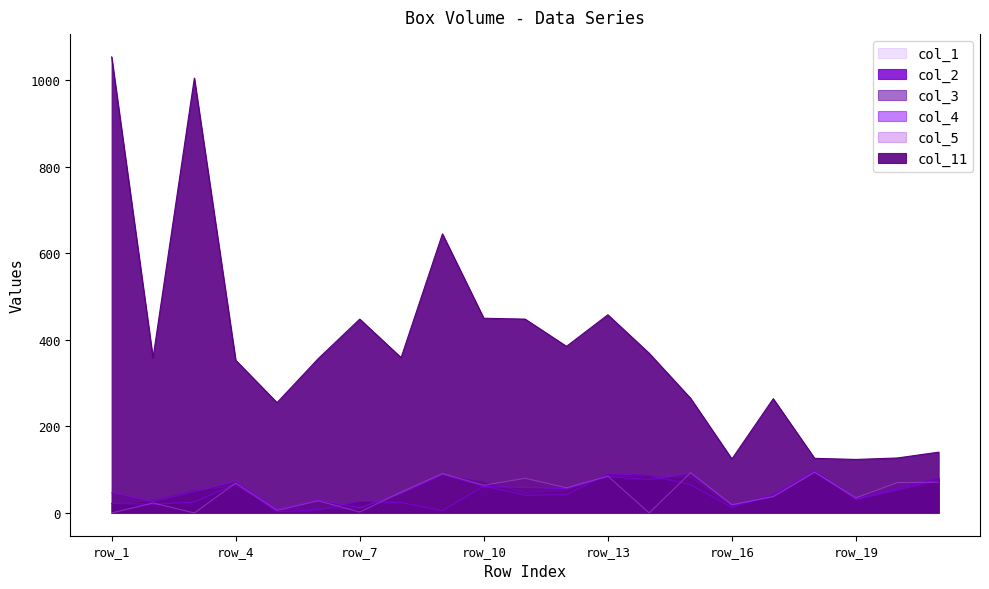

The value of col_4 at row_3 is 49.0. True or false?

True